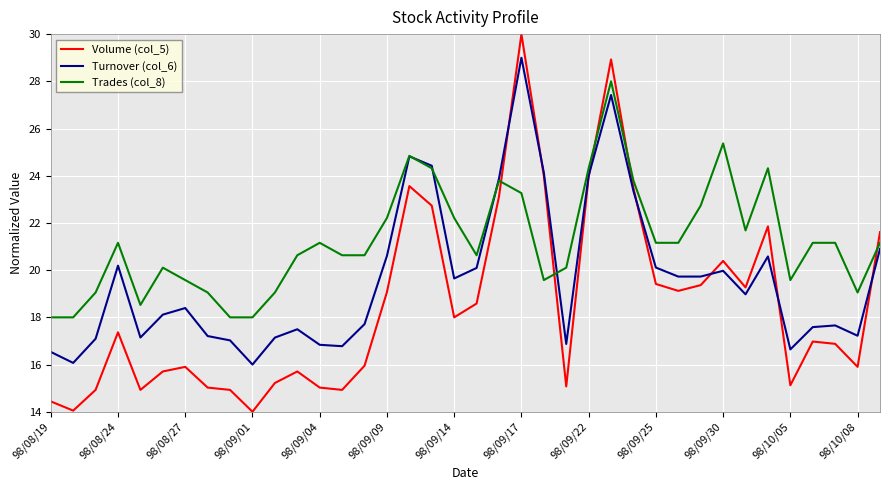

Does the chart display data point markers on the line(s)?

No